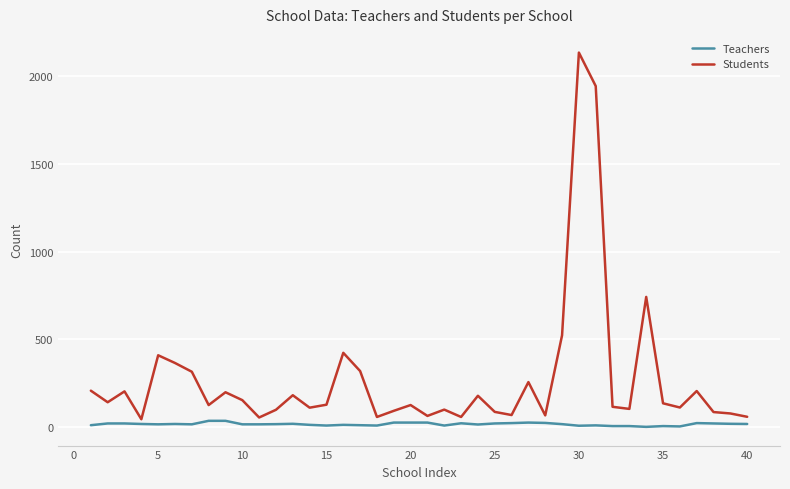

Which series has the widest spread of values?

Students